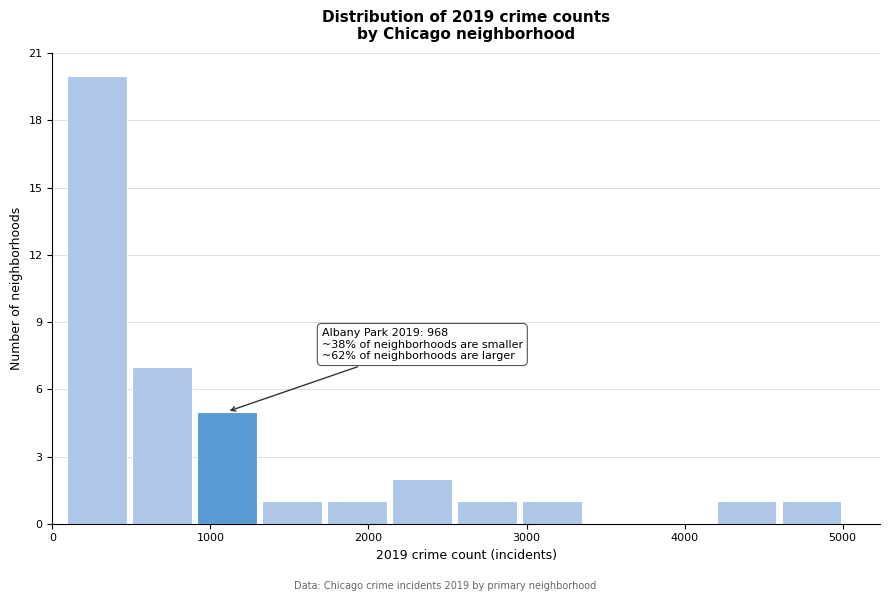

Which range on the x-axis has the tallest bar?

100 to 500